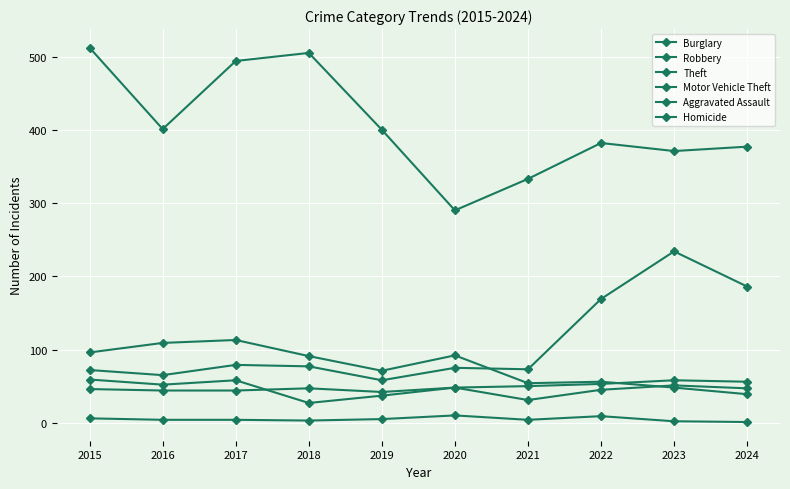

Where do Burglary and Motor Vehicle Theft first cross each other?

2020 and 2021